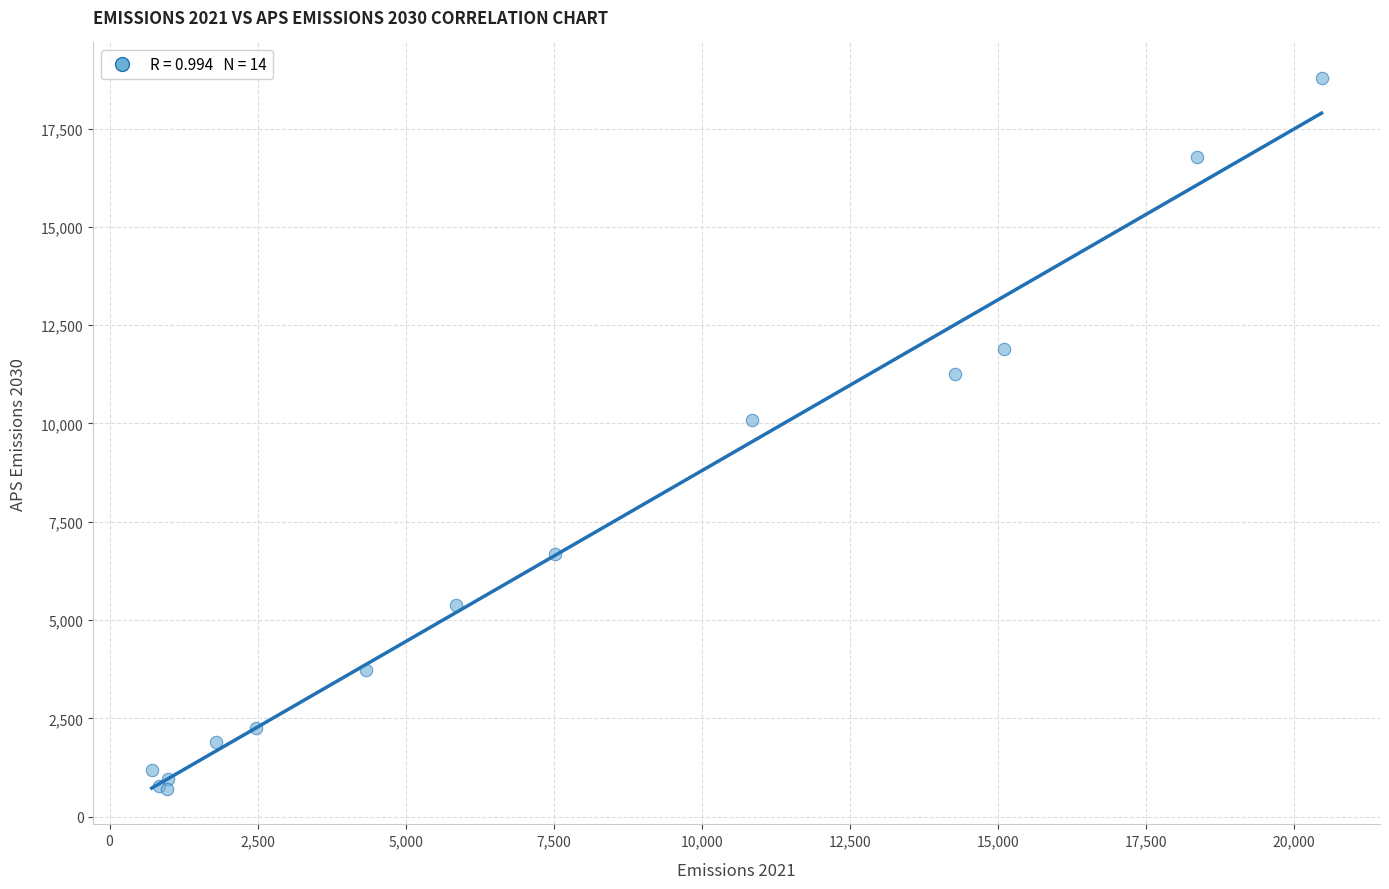

What Y value in the scatter plot is closest to 9746?

10092.6